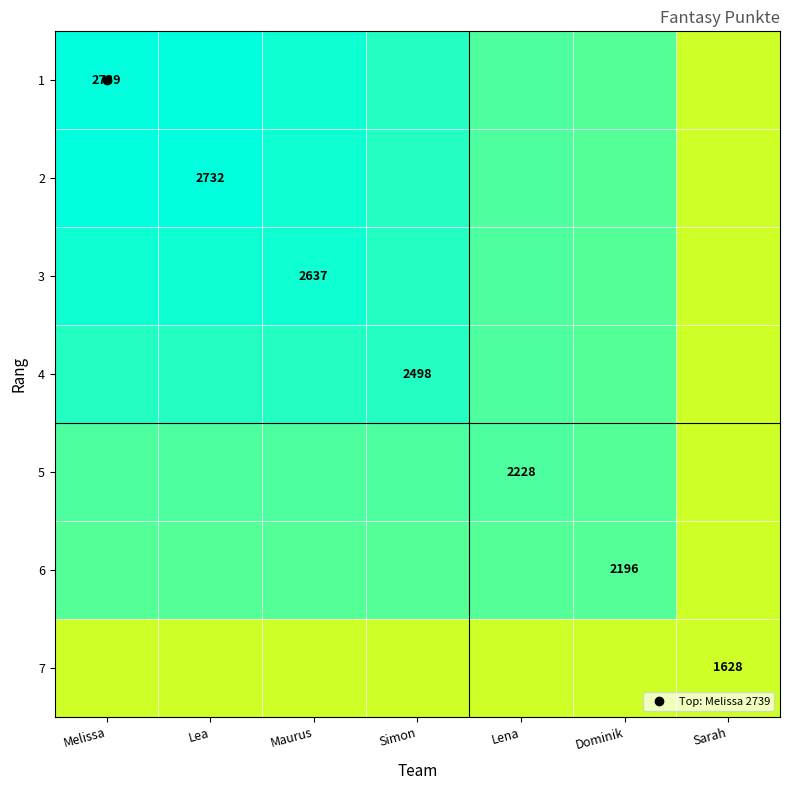

The 2 series shows 2945.4 at Lena. True or false?

False